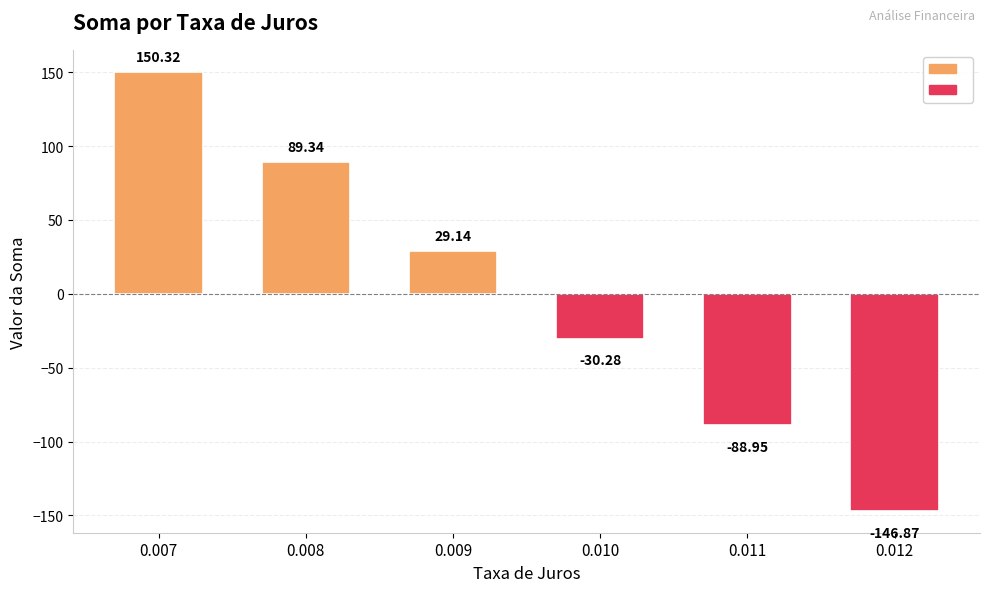

How many data points does each series have?

6